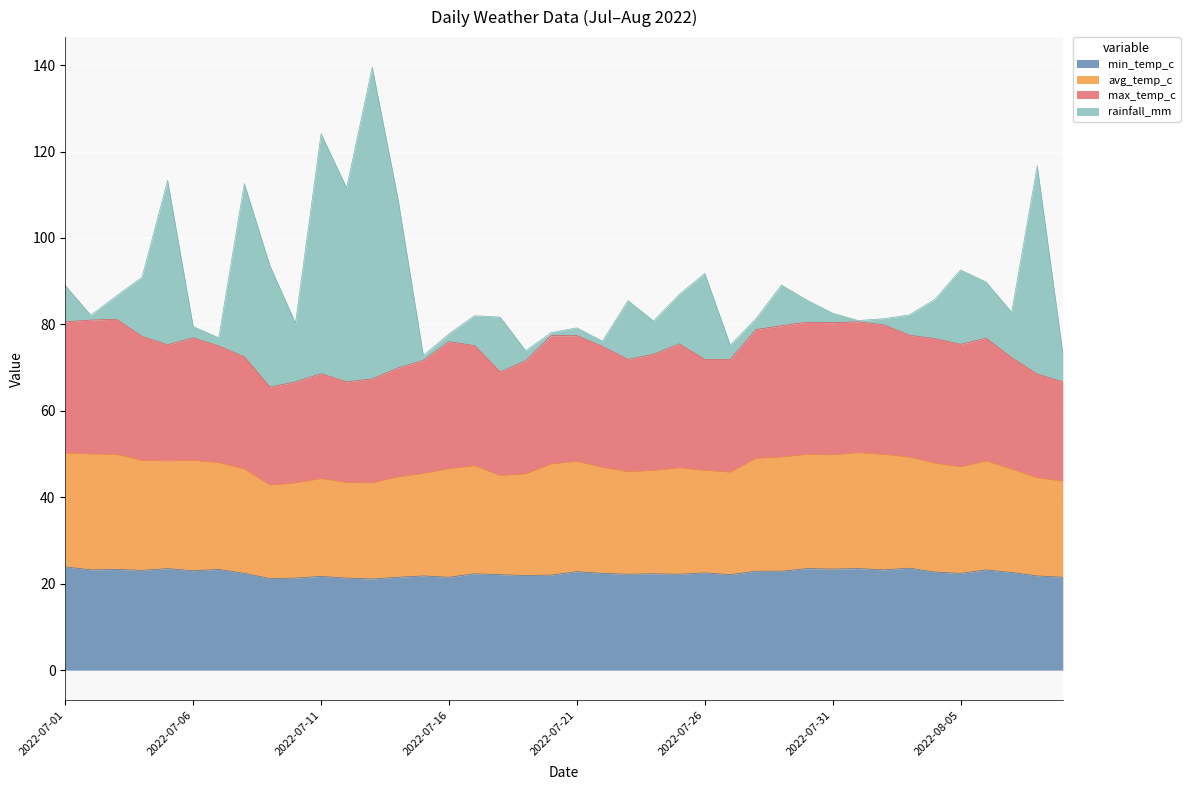

What is the highest value of the min_temp_c series?

23.9